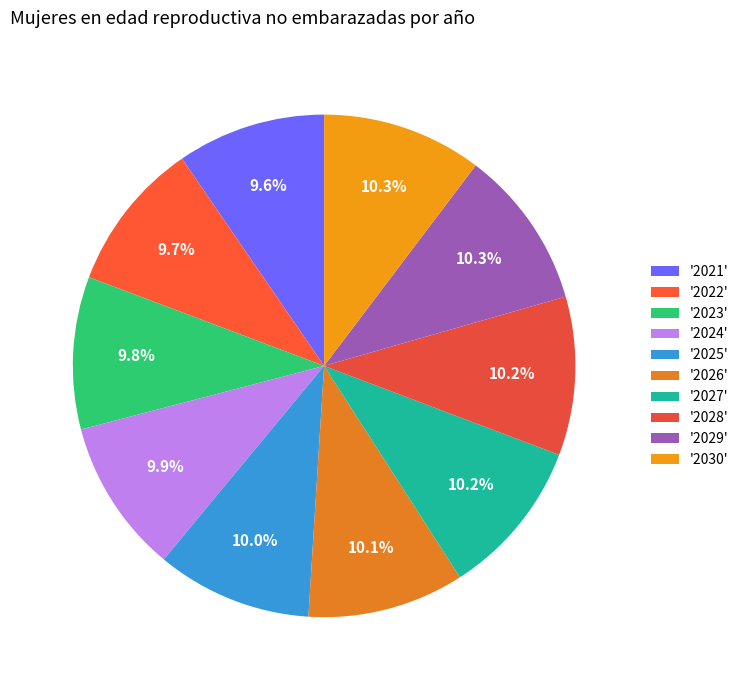

What is the smallest slice in the pie chart?

2021